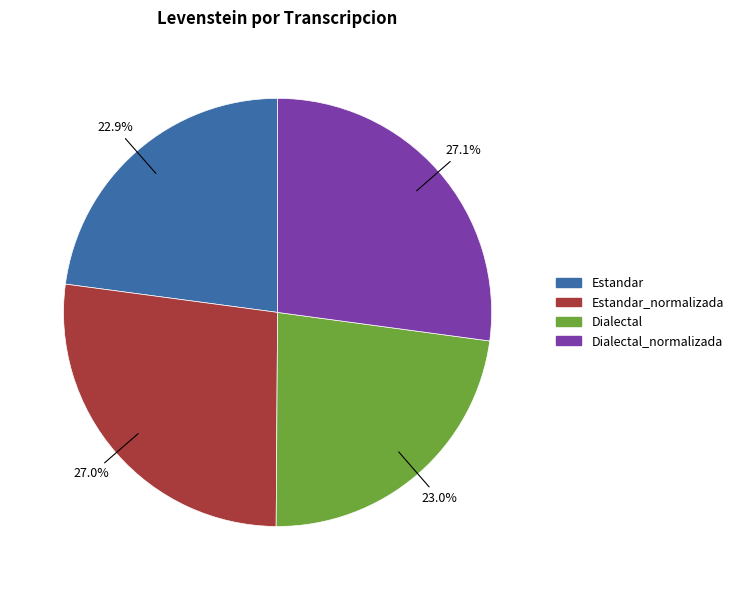

Does any single category account for the majority?

No